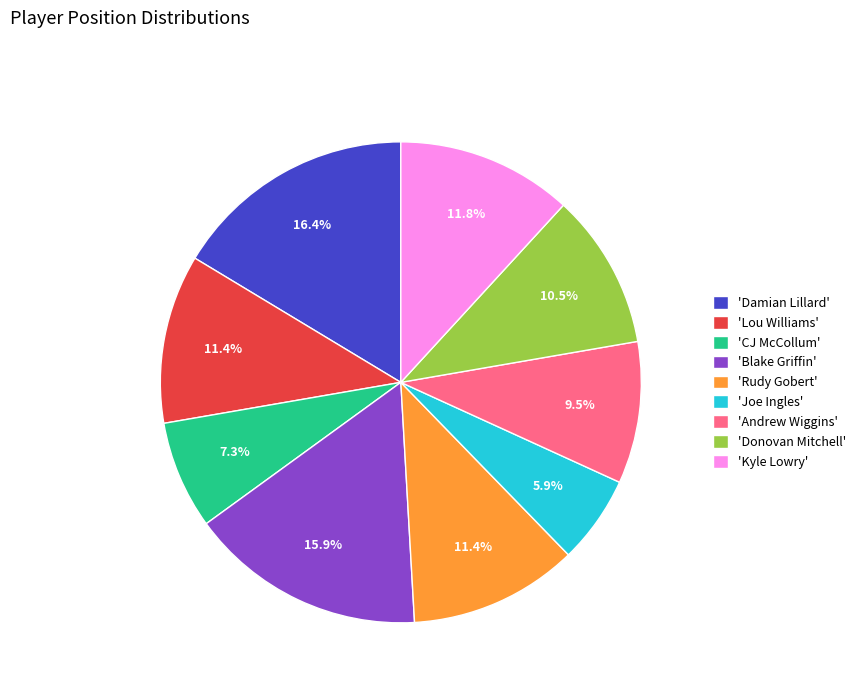

To the nearest percent, what is the difference between the largest and smallest slice percentages?

10%